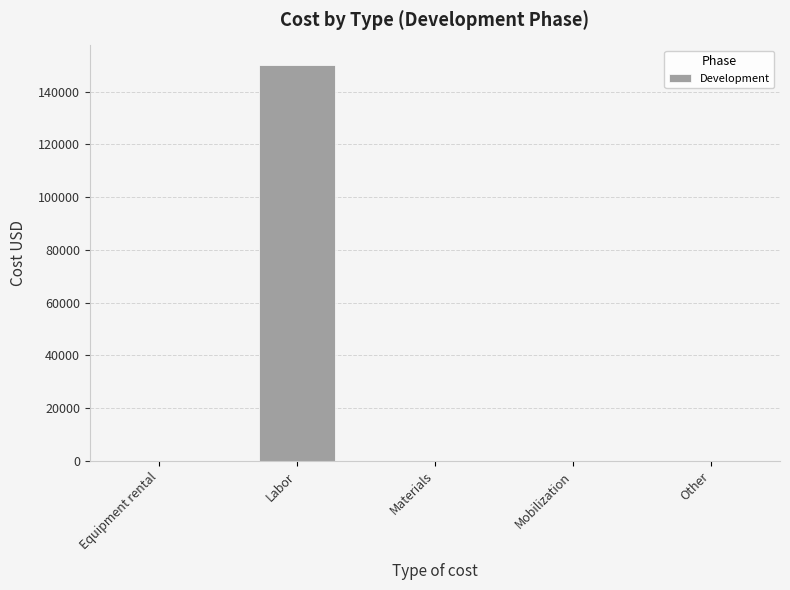

Is it true that the value at Other is -67089?

False